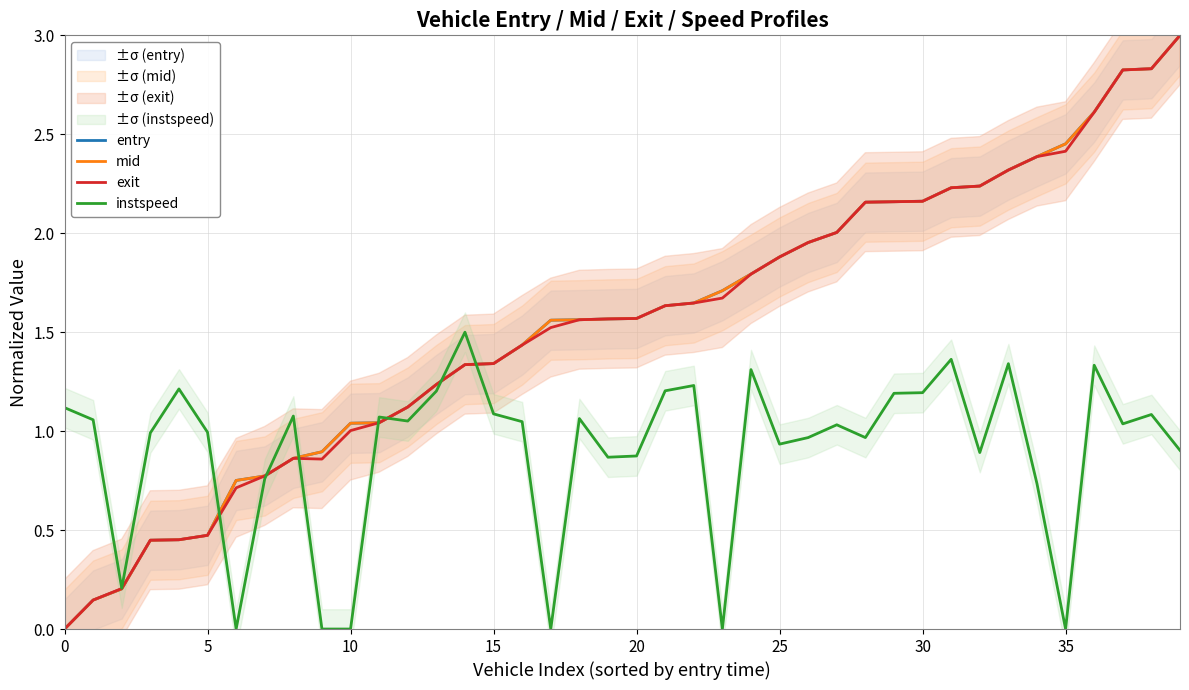

Is it true that mid equals 0.5 at 15?

False